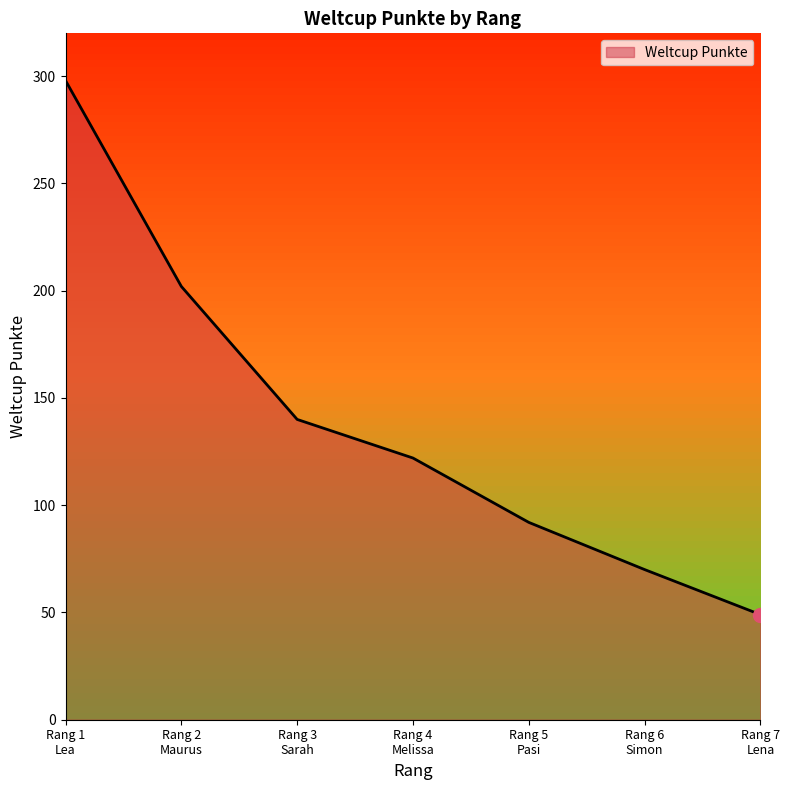

Where does the data first go above 122?

Rang 1
Lea